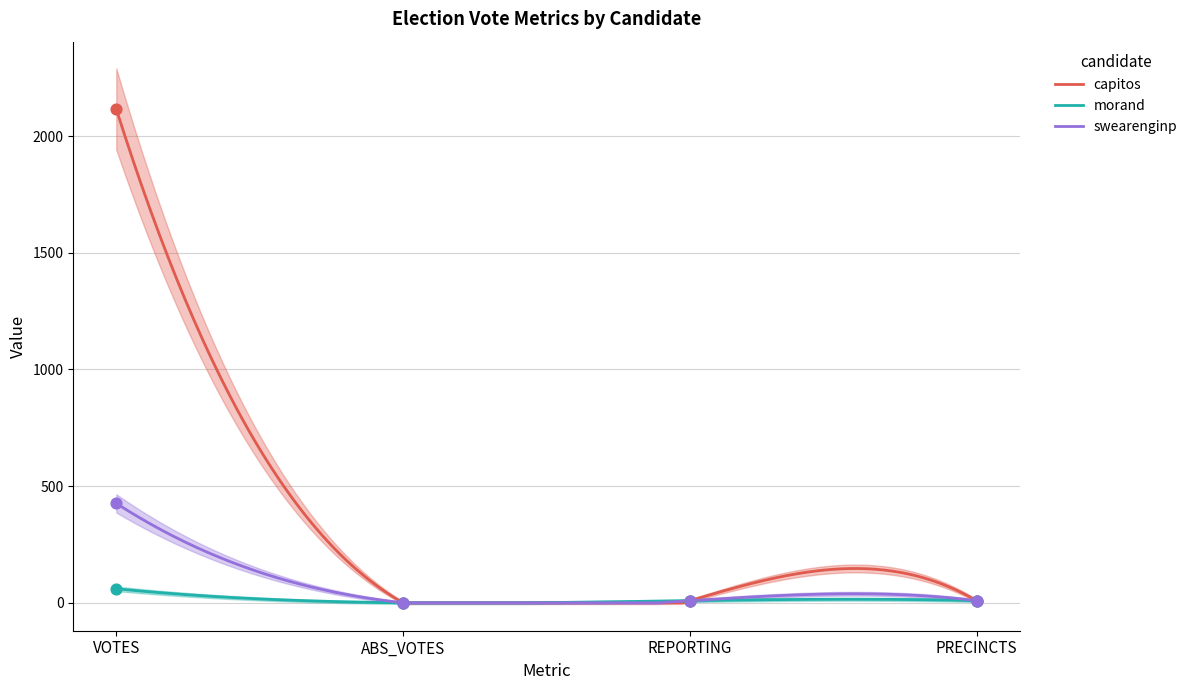

Which series reaches the minimum Y coordinate?

capitos